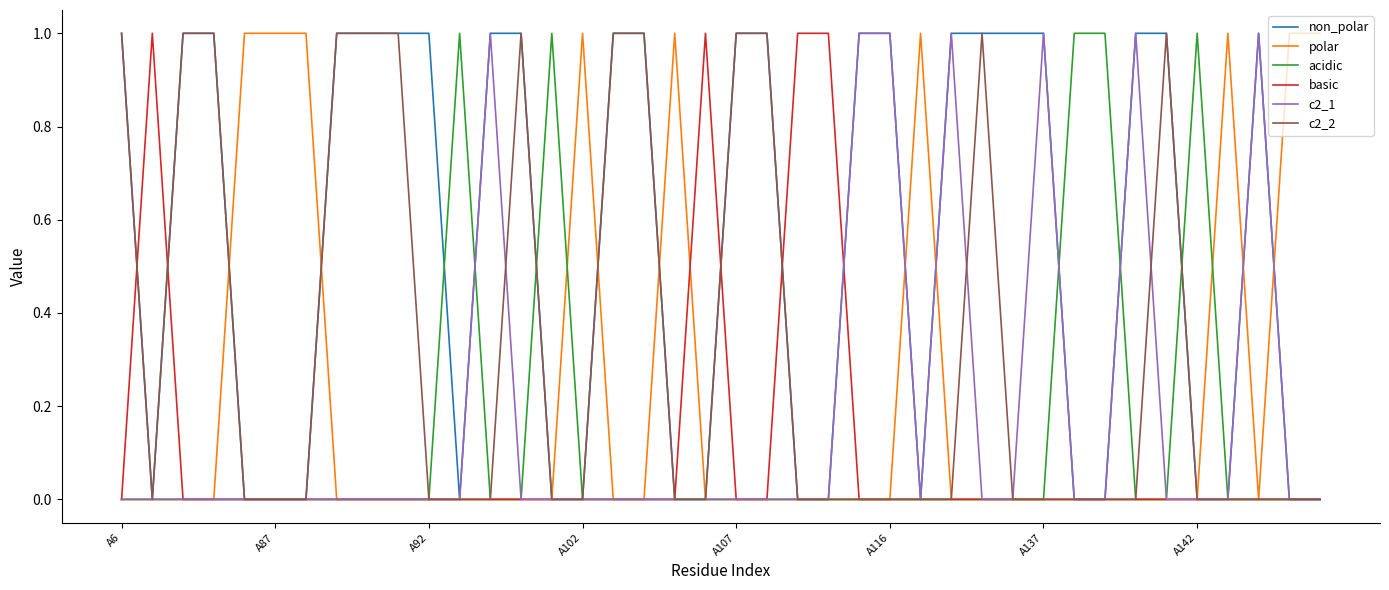

Which series has the largest total across all categories?

non_polar